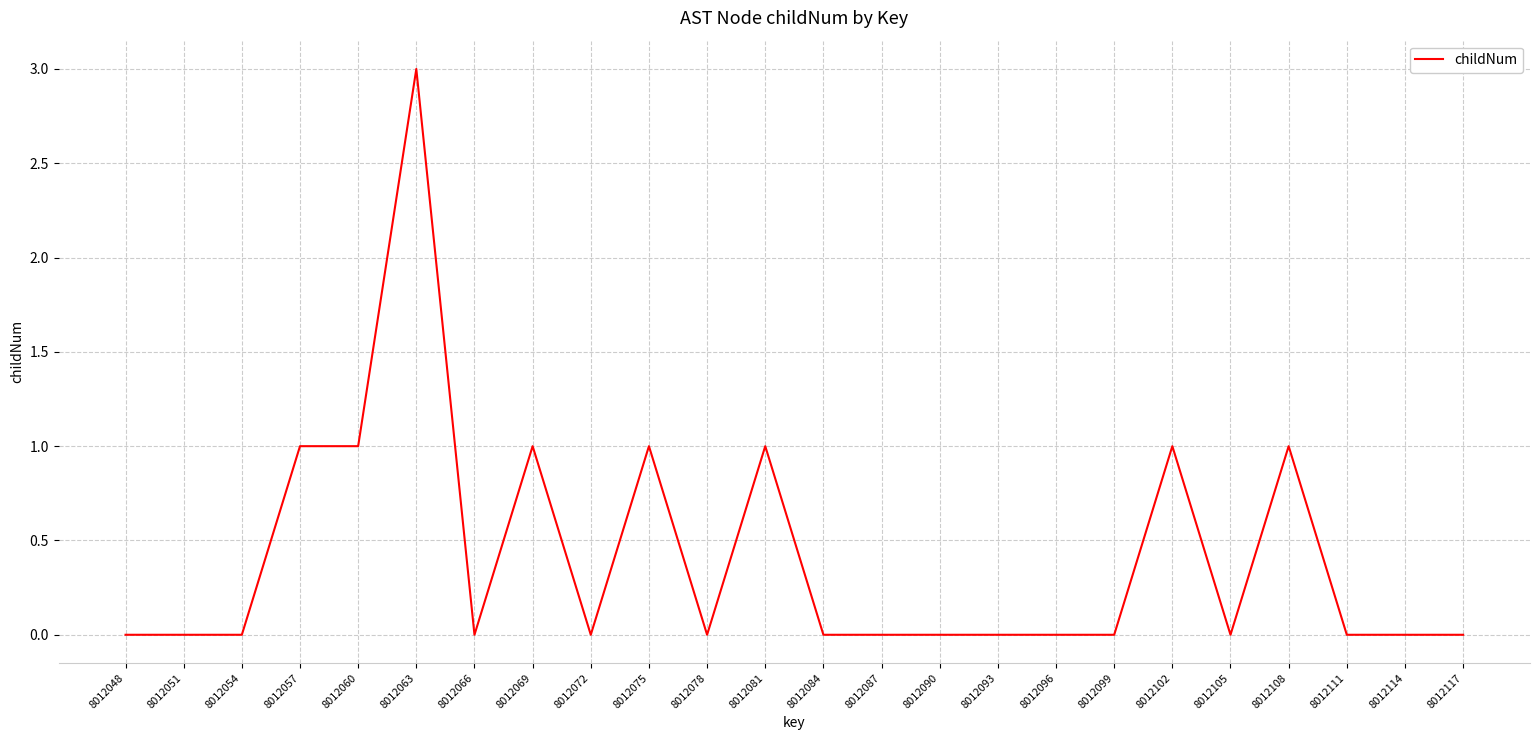

What is the ratio of the value at 8012057 to the value at 8012108?

1.0